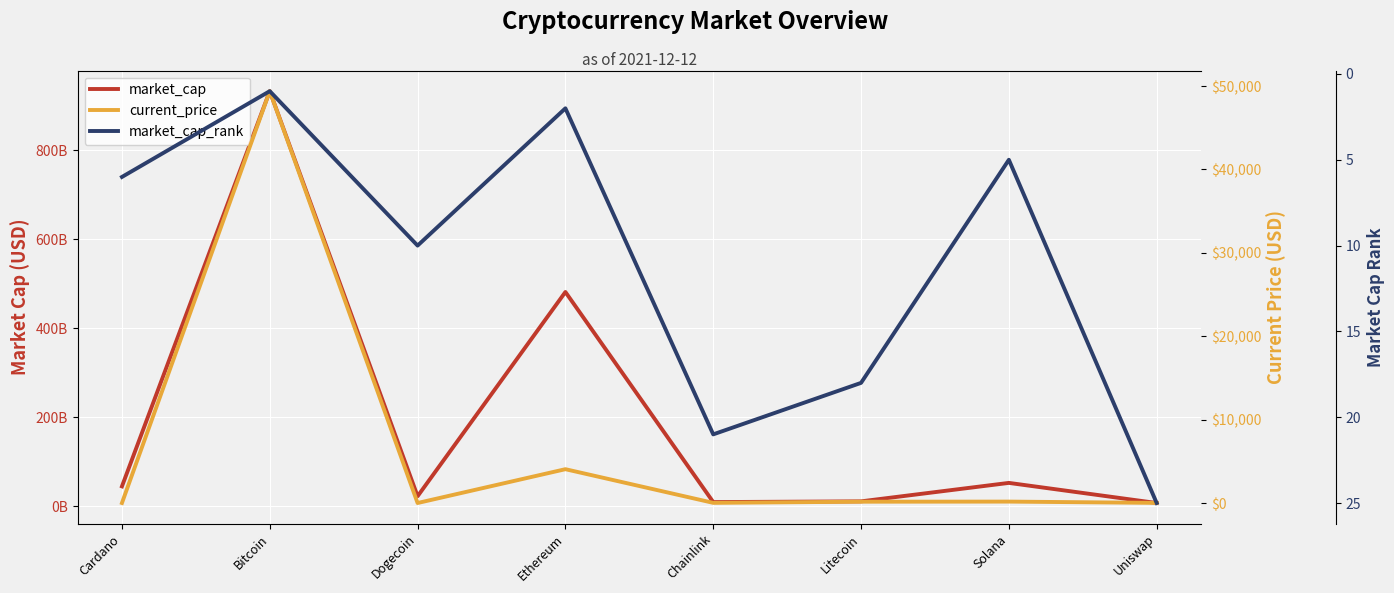

Reading right to left, transcribe all the data shown in this chart.

market_cap: Uniswap=7132642346.0	Solana=52308399596.0	Litecoin=10826572312.0	Chainlink=9210299539.0	Ethereum=481180807522.0	Dogecoin=22332922108.0	Bitcoin=932320998834.0	Cardano=44526729775.0
current_price: Uniswap=15.7	Solana=169.7	Litecoin=156.7	Chainlink=19.7	Ethereum=4055.7	Dogecoin=0.2	Bitcoin=49393.0	Cardano=1.4
market_cap_rank: Uniswap=25.0	Solana=5.0	Litecoin=18.0	Chainlink=21.0	Ethereum=2.0	Dogecoin=10.0	Bitcoin=1.0	Cardano=6.0